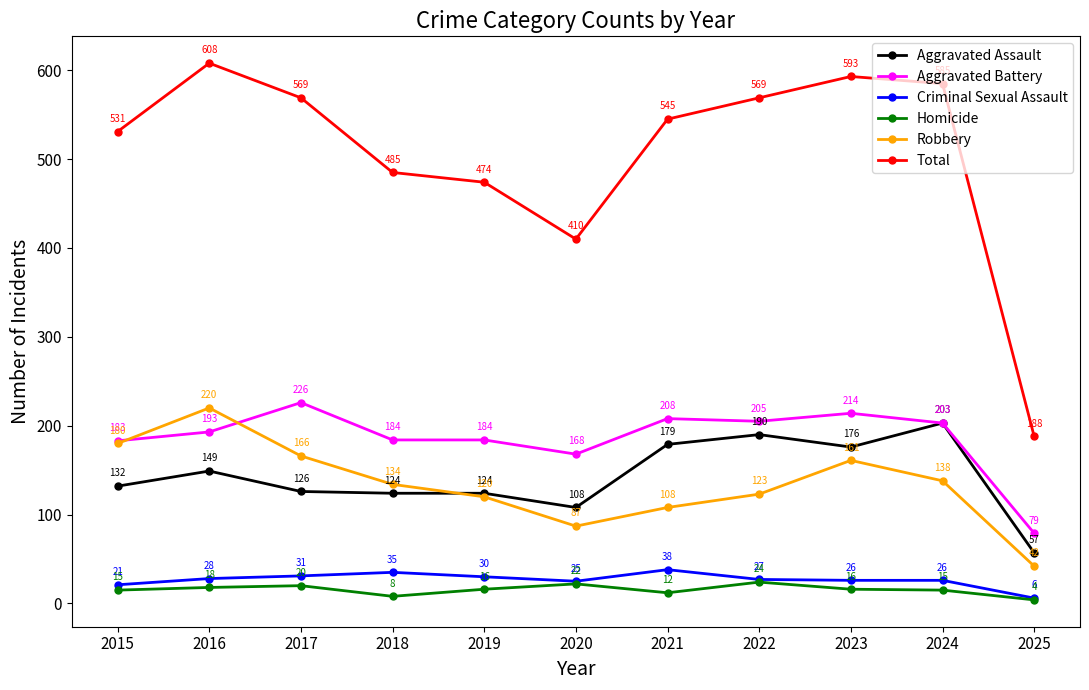

Which category has the lowest value in the Aggravated Assault series?

2025